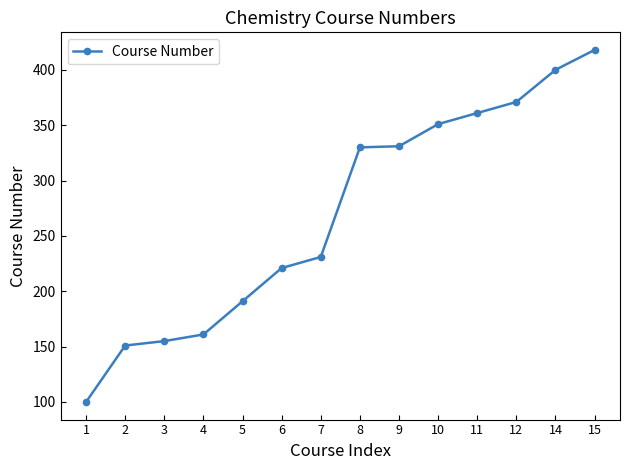

Is this an area chart (filled region under the line)?

No